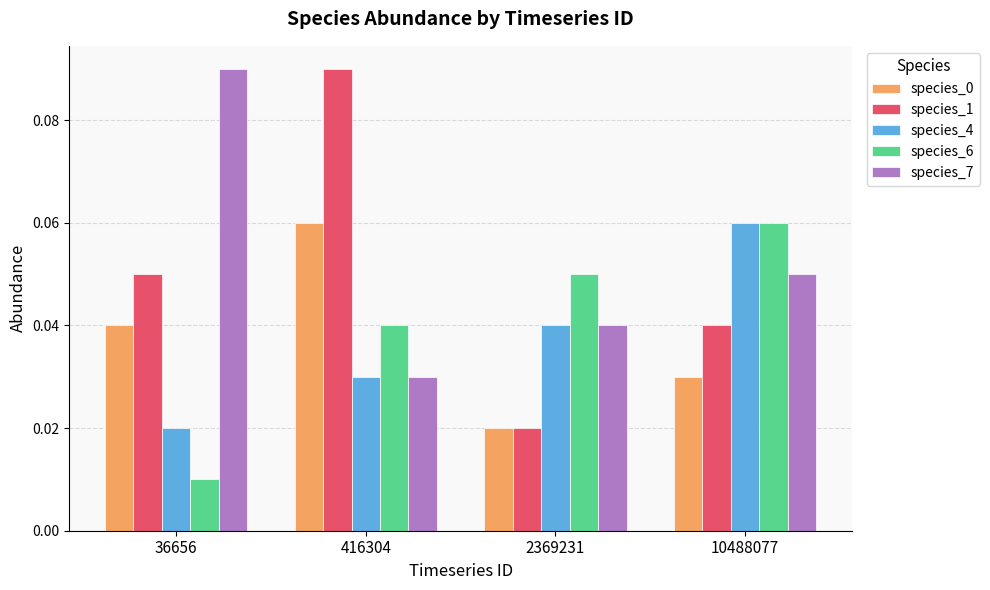

How many groups of bars are there?

4